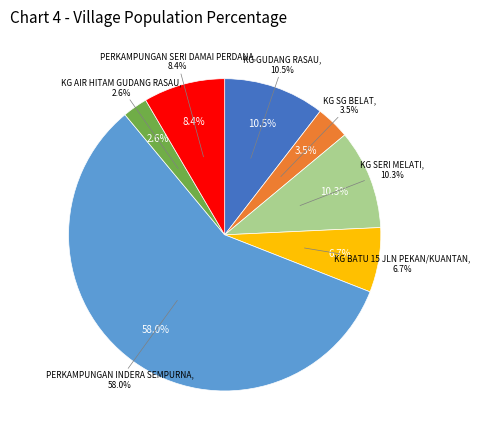

Rank the categories by value from lowest to highest.

KG AIR HITAM GUDANG RASAU, KG SG BELAT, KG BATU 15 JLN PEKAN/KUANTAN, PERKAMPUNGAN SERI DAMAI PERDANA, KG SERI MELATI, KG GUDANG RASAU, PERKAMPUNGAN INDERA SEMPURNA